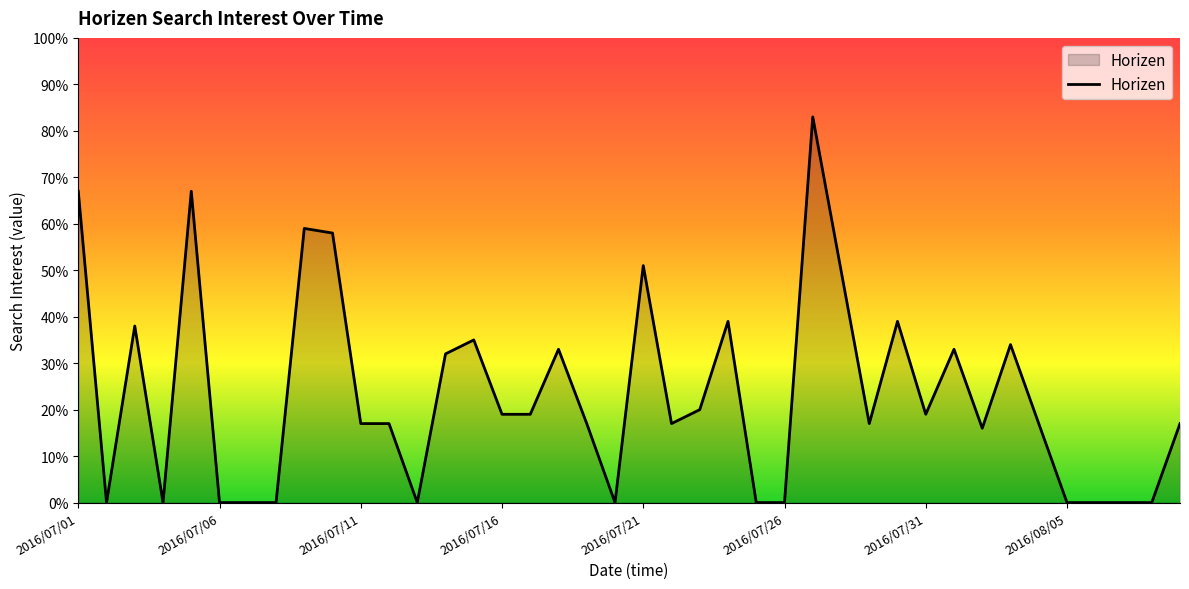

What is the maximum value shown in the chart?

83